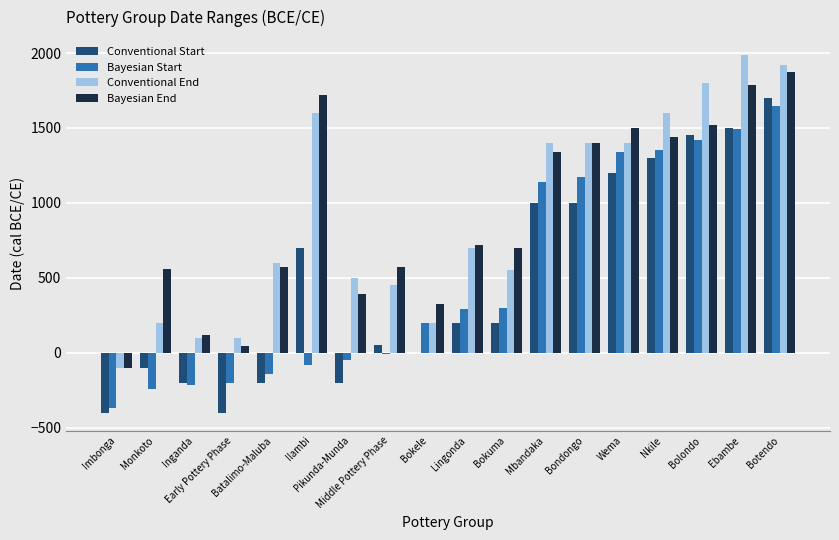

How many distinct data groups are displayed?

4